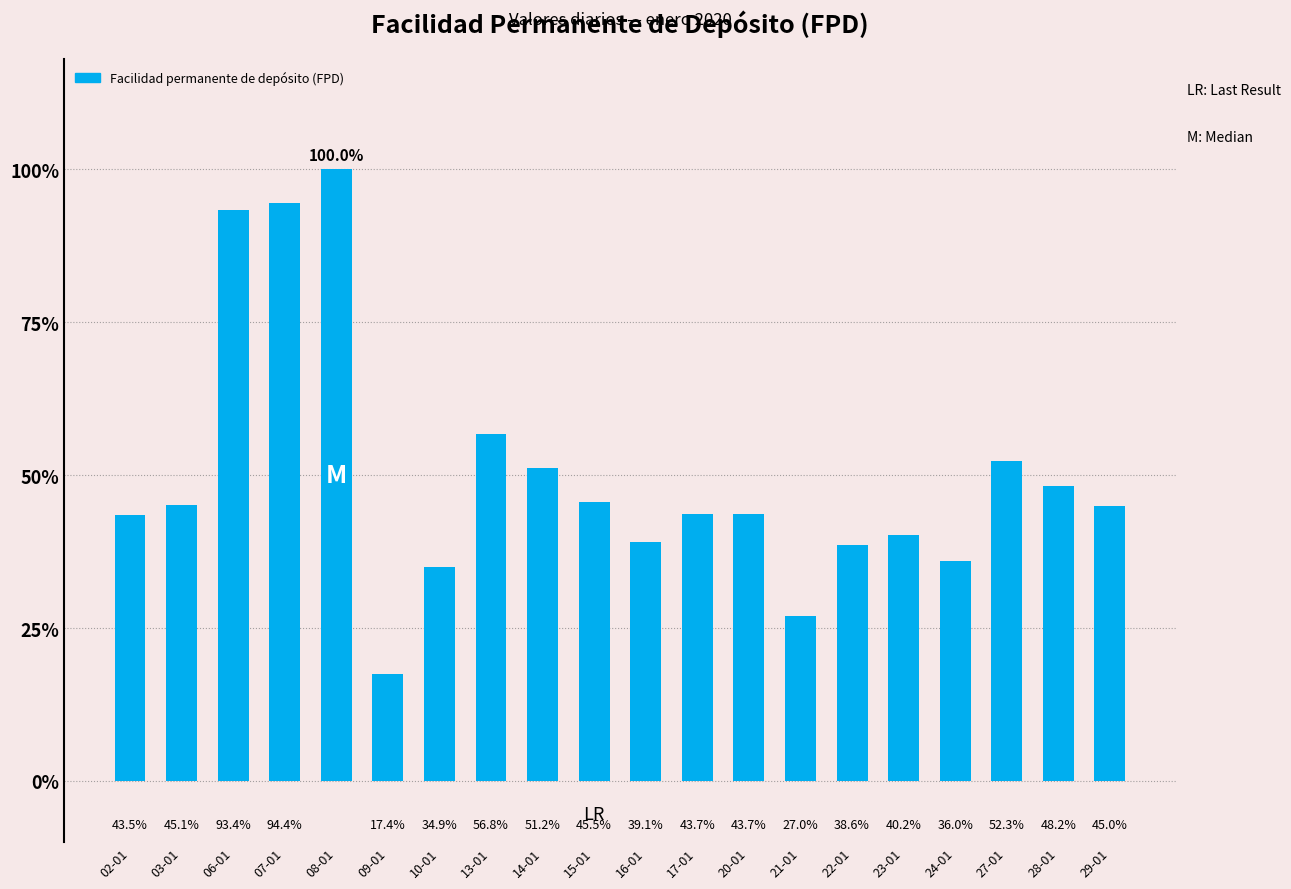

Are the bars grouped side by side (vs. stacked)?

No